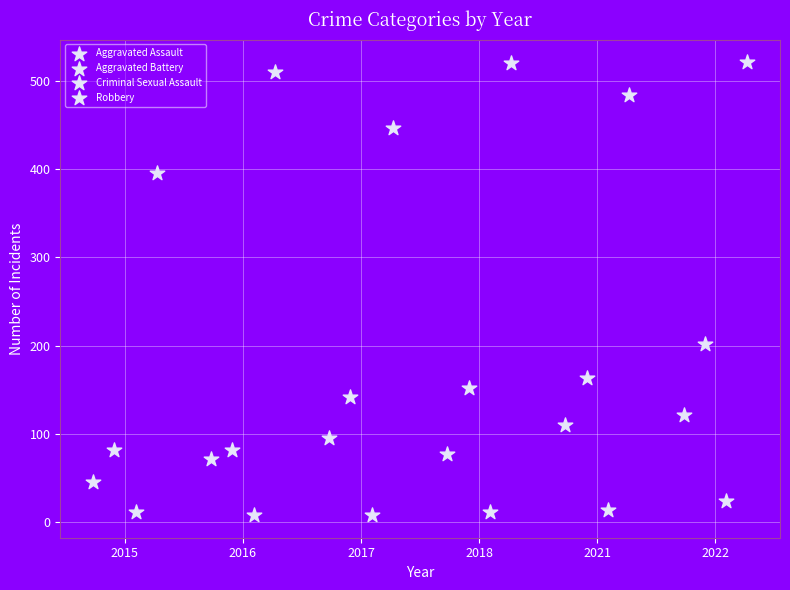

Which series contains the lowest Y value?

Criminal Sexual Assault